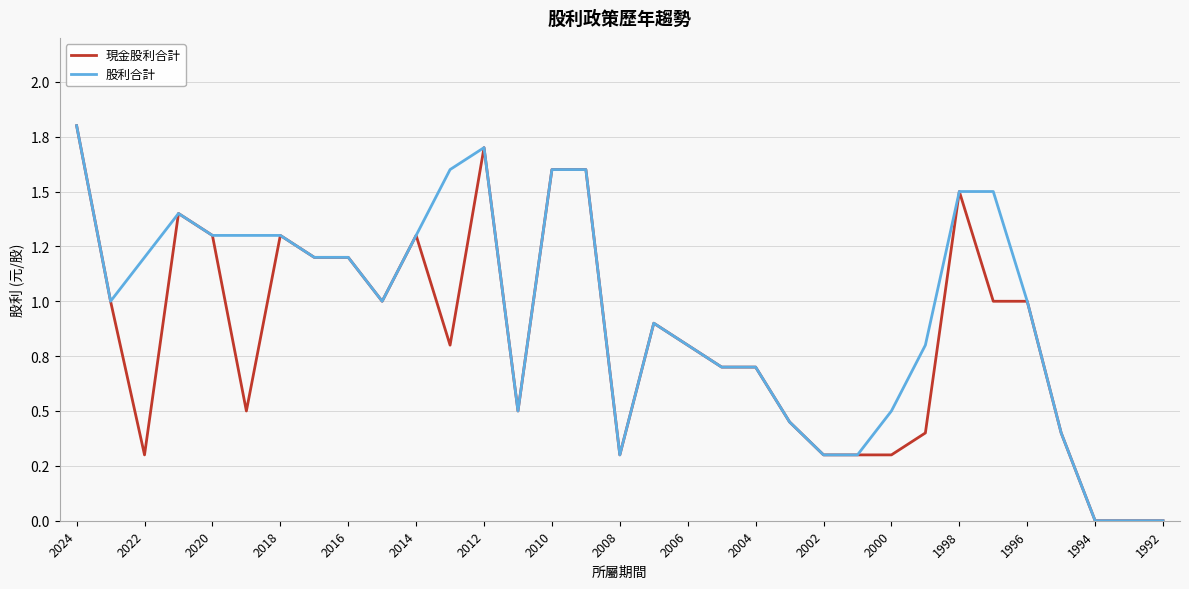

Is this an area chart (filled region under the line)?

No